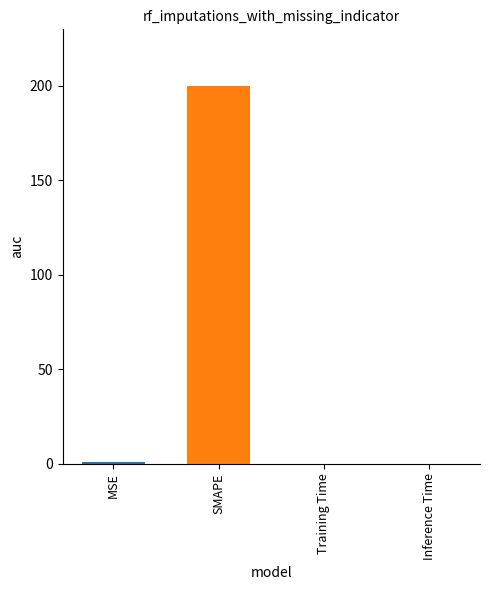

Which label corresponds to the largest value in the chart?

SMAPE